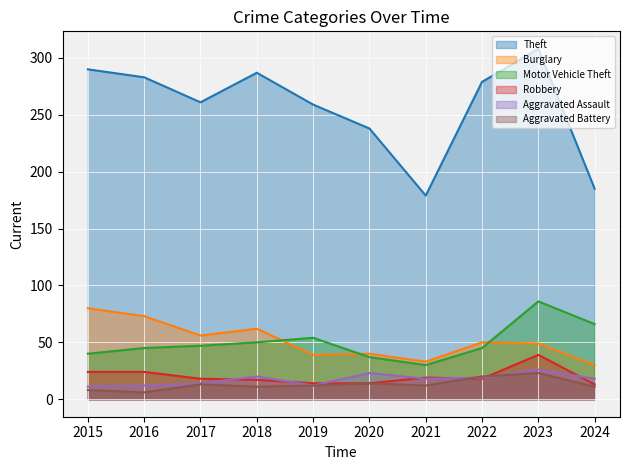

True or false: Robbery has more than 2 interior local peaks.

False